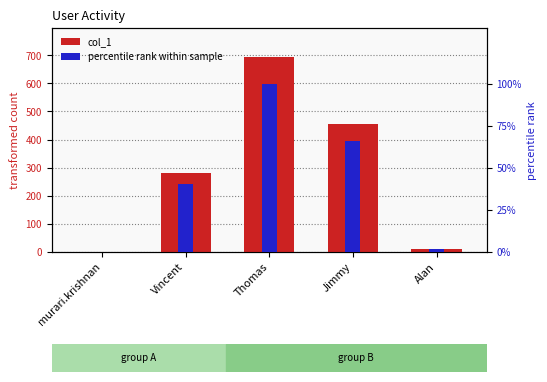

What is the label of the 1st bar from the left?

murari.krishnan